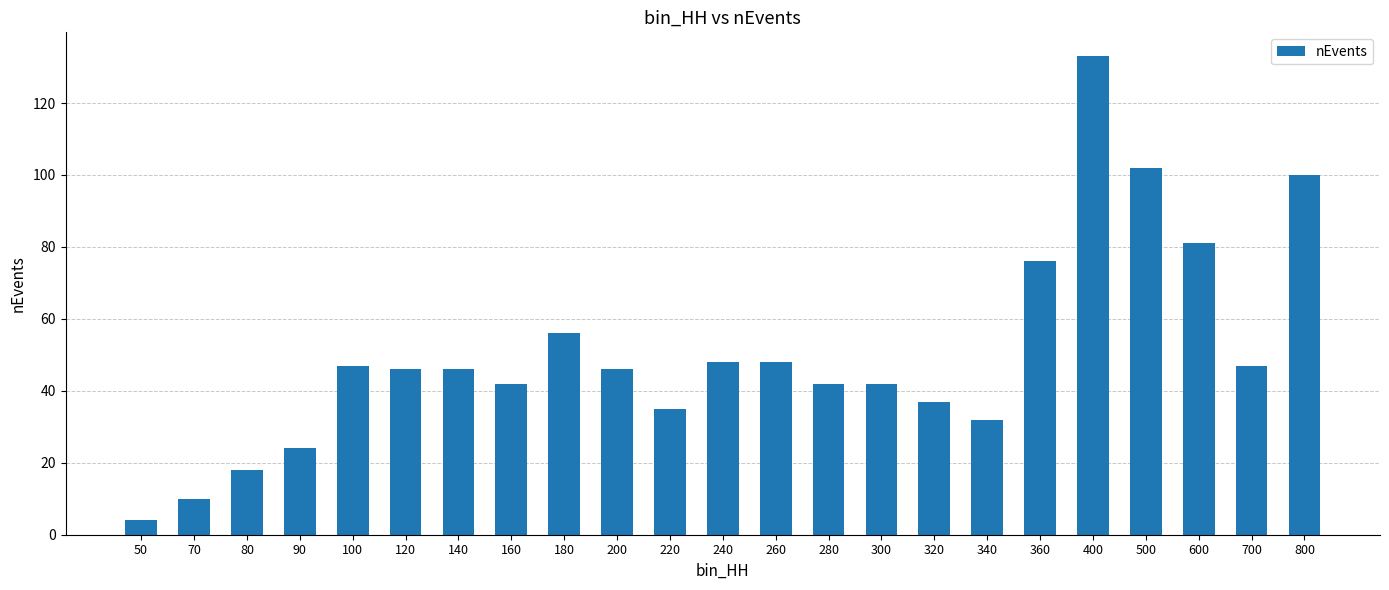

At which category does the chart reach its peak across all series?

400